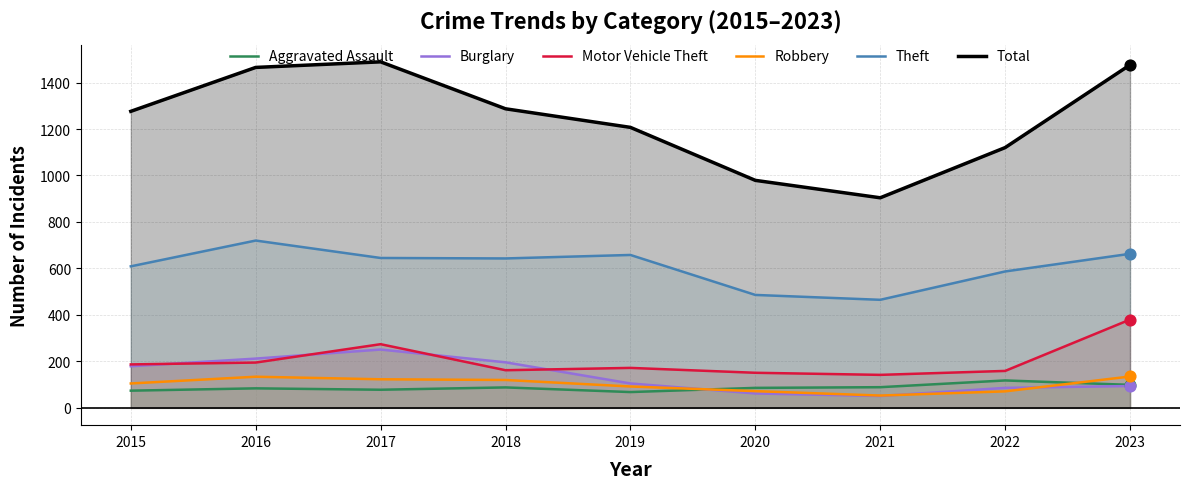

Which series reaches the maximum Y coordinate?

Total